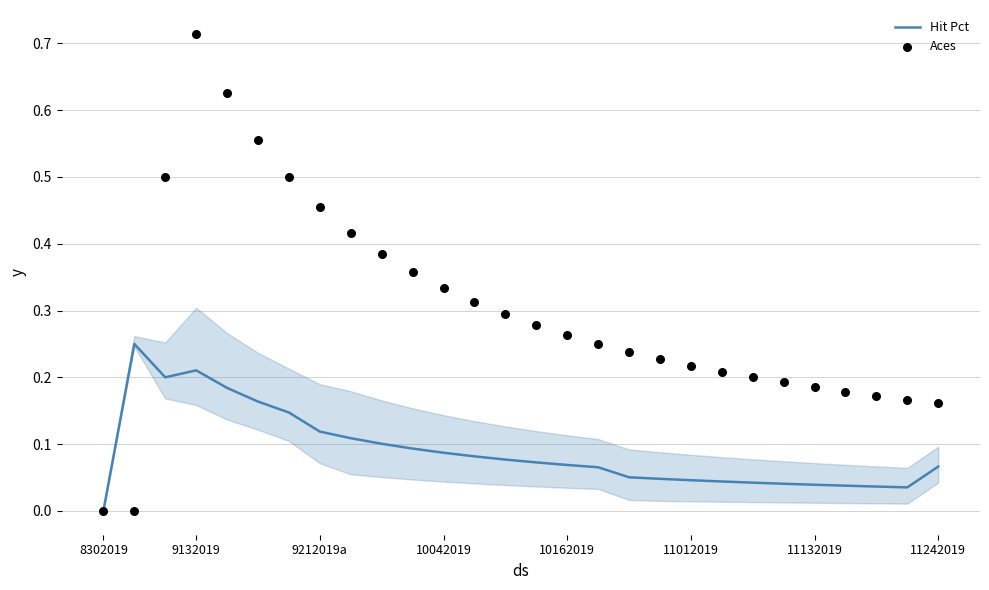

Which series reaches the maximum Y coordinate?

Aces